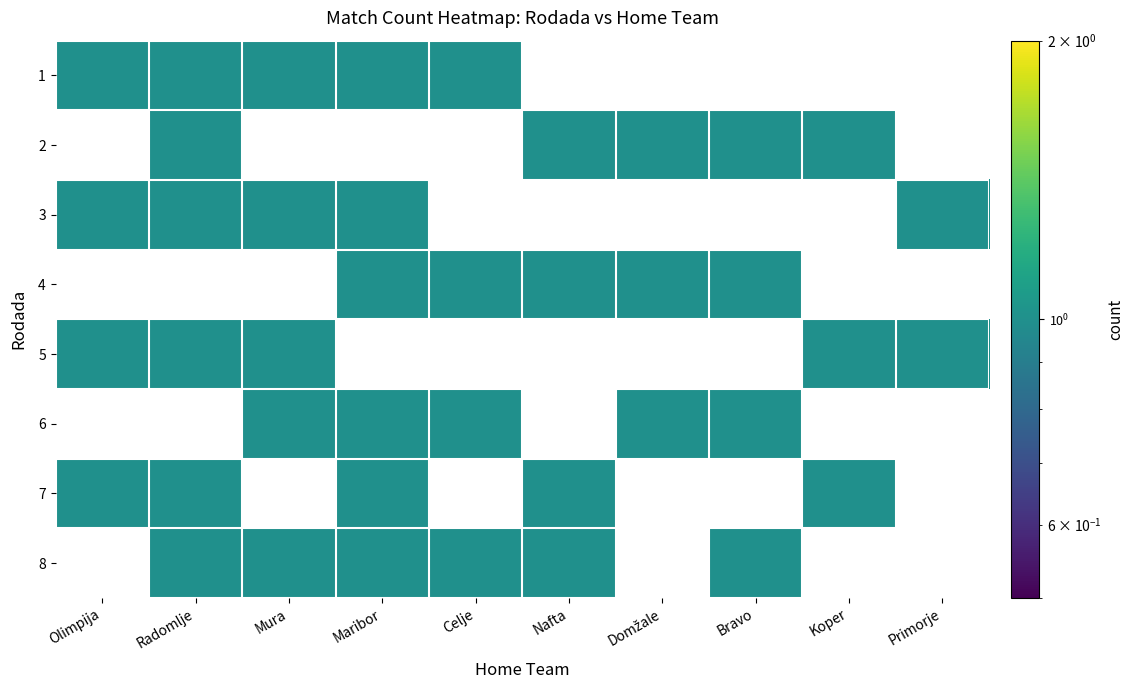

At Maribor, list the series in order from largest to smallest.

1, 3, 4, 6, 7, 8, 2, 5